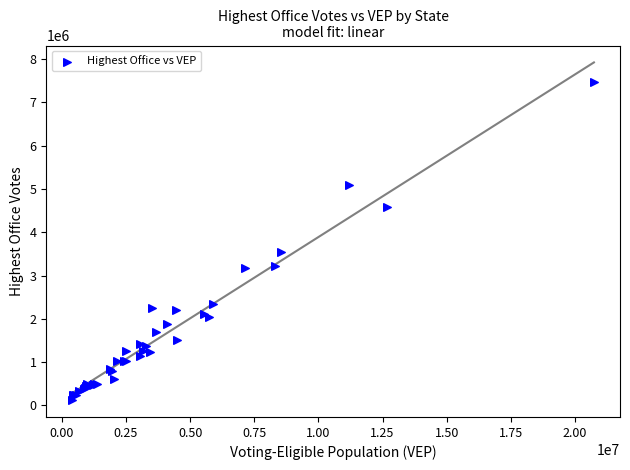

What Y value in the scatter plot is closest to 3800289?

3538883